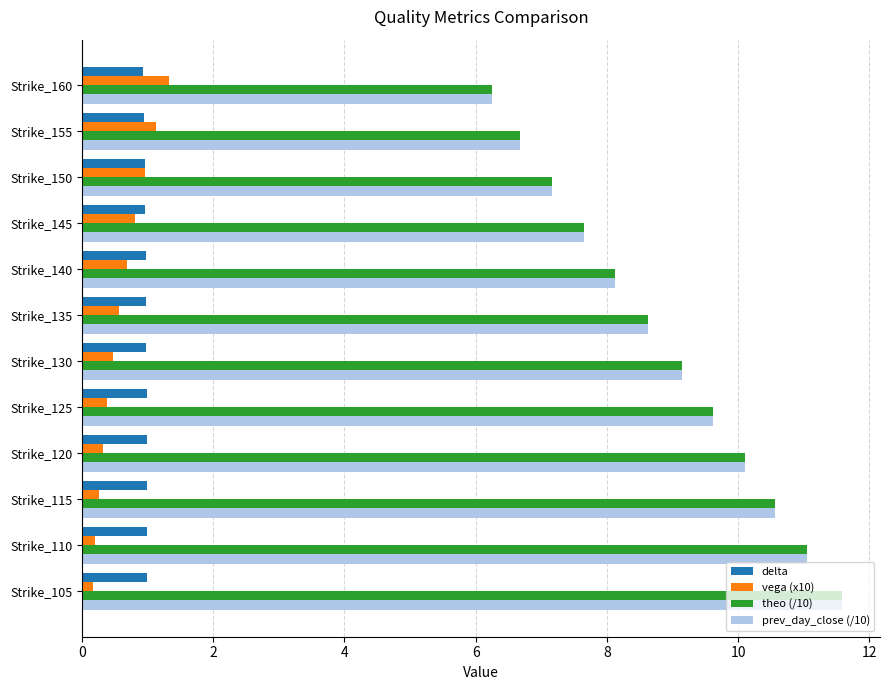

Rank the categories by prev_day_close (/10) value from highest to lowest.

Strike_105, Strike_110, Strike_115, Strike_120, Strike_125, Strike_130, Strike_135, Strike_140, Strike_145, Strike_150, Strike_155, Strike_160